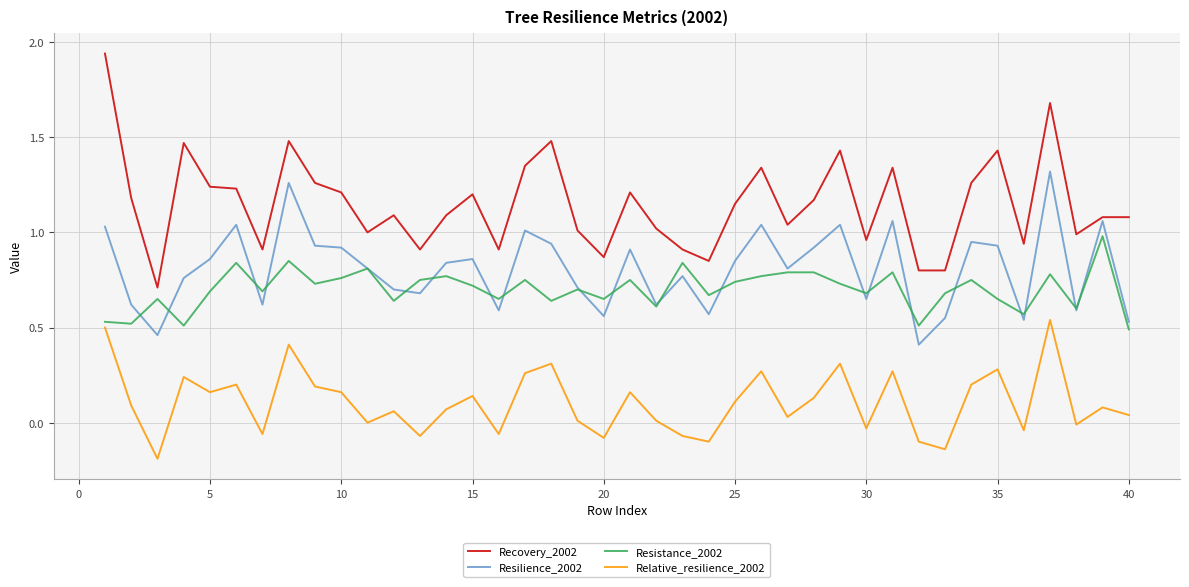

Which series has the largest total across all categories?

Recovery_2002